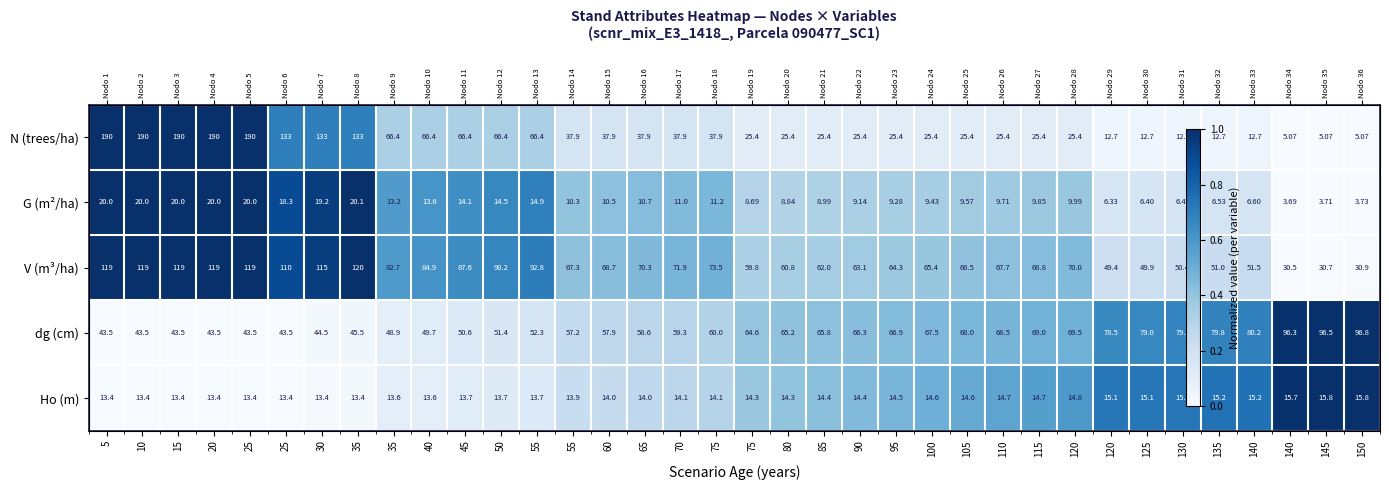

At 80, list the series in order from largest to smallest.

dg (cm), Ho (m), V (m³/ha), G (m²/ha), N (trees/ha)